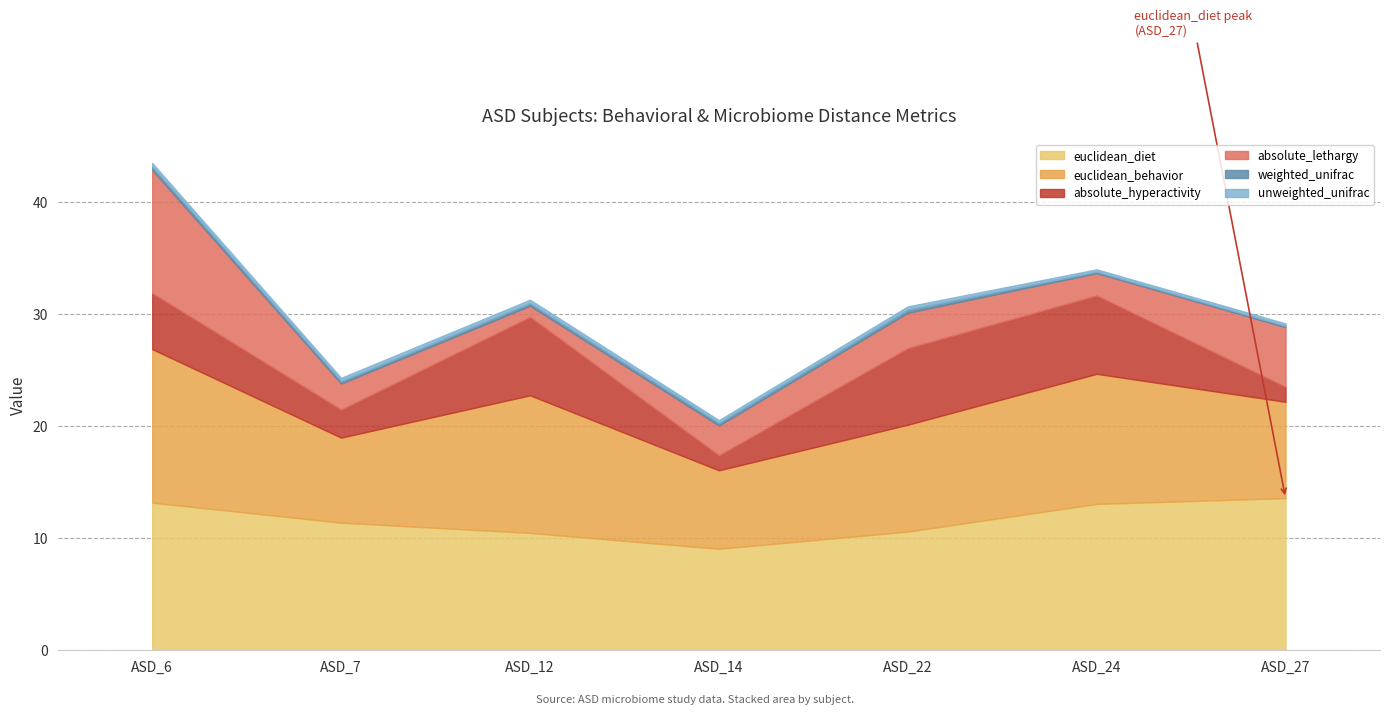

What is the average value of the absolute_hyperactivity series?

4.4